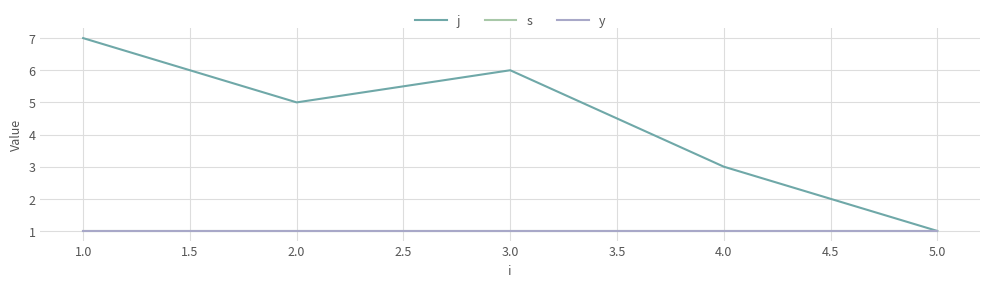

Does the chart display data point markers on the line(s)?

No